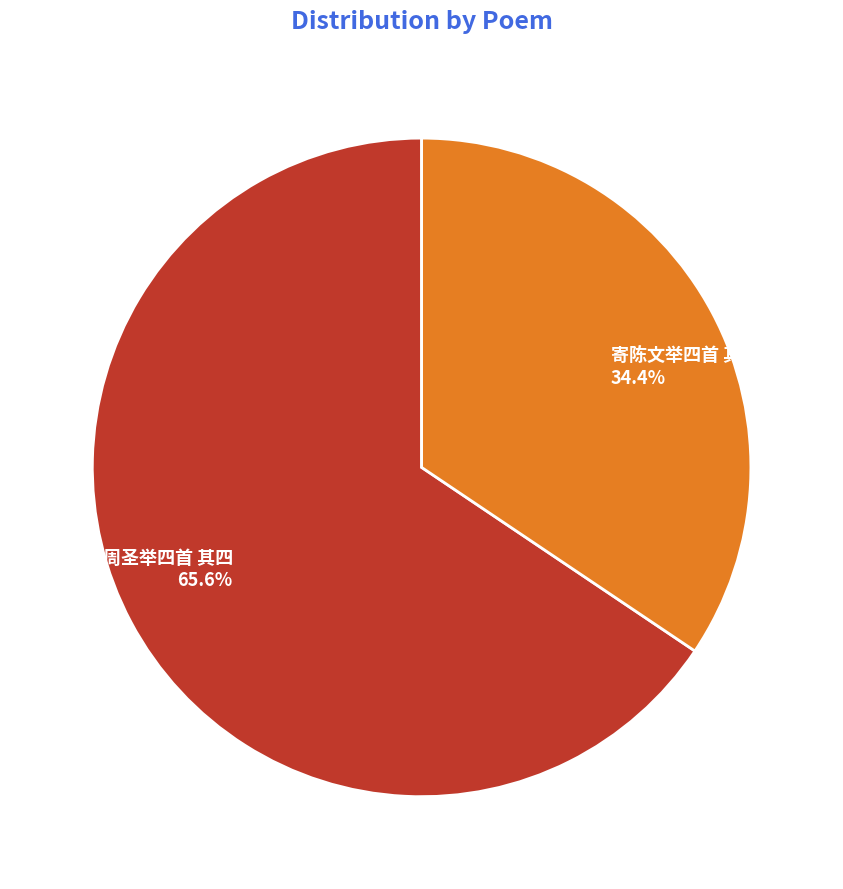

Is there a majority slice in this chart?

Yes